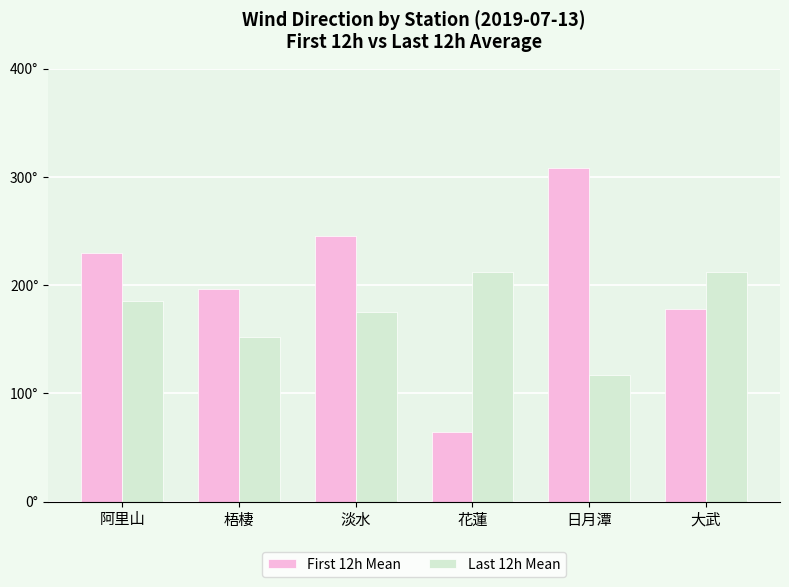

Are the bars grouped side by side (vs. stacked)?

Yes